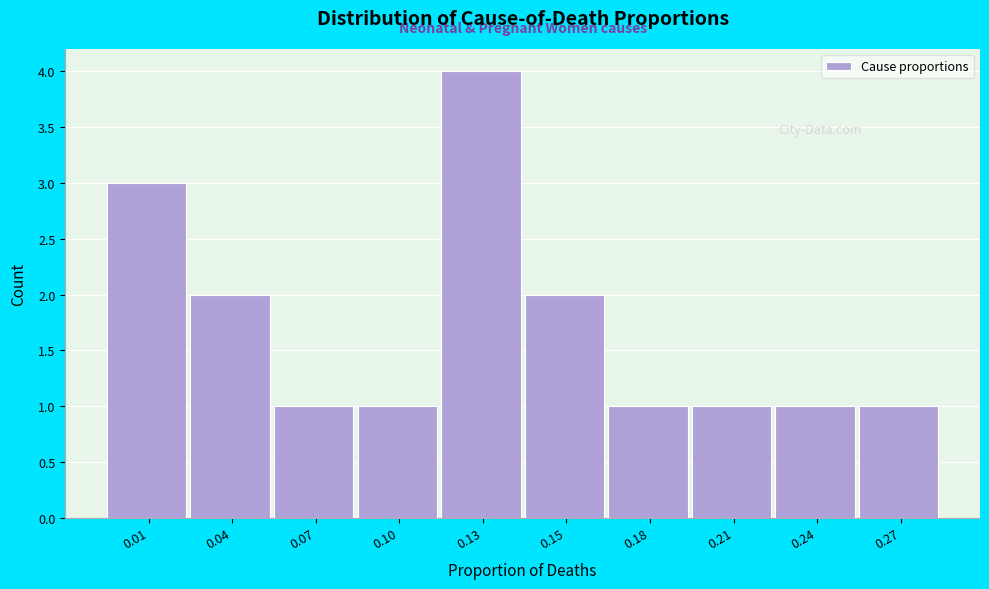

Reading left to right, list all the values displayed in this chart.

0.01=3	0.04=2	0.07=1	0.10=1	0.13=4	0.15=2	0.18=1	0.21=1	0.24=1	0.27=1